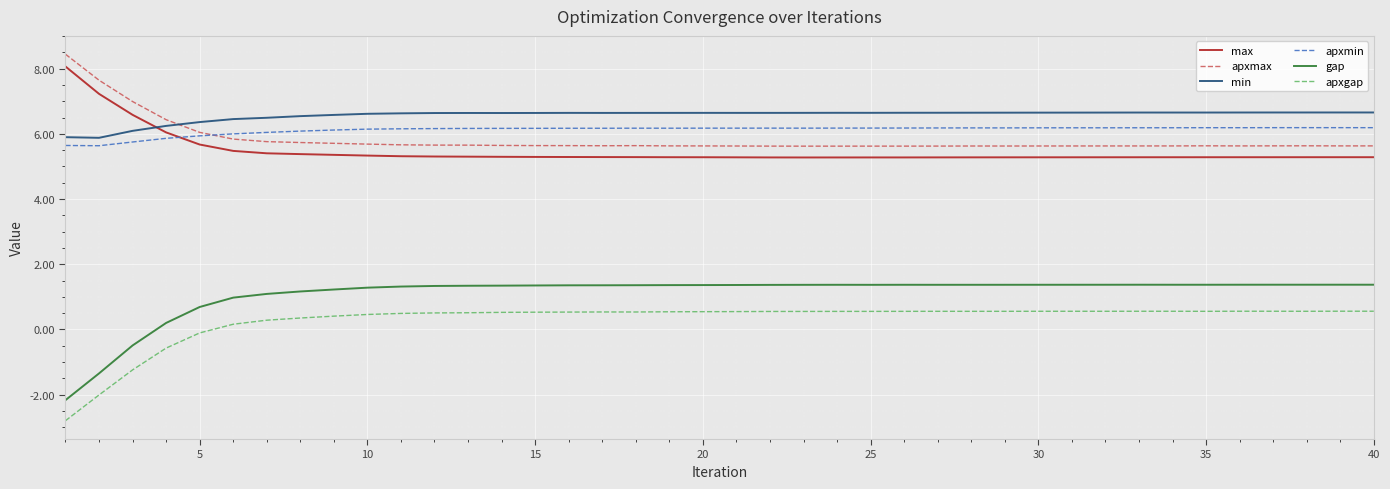

What is the smallest value displayed?

-2.8